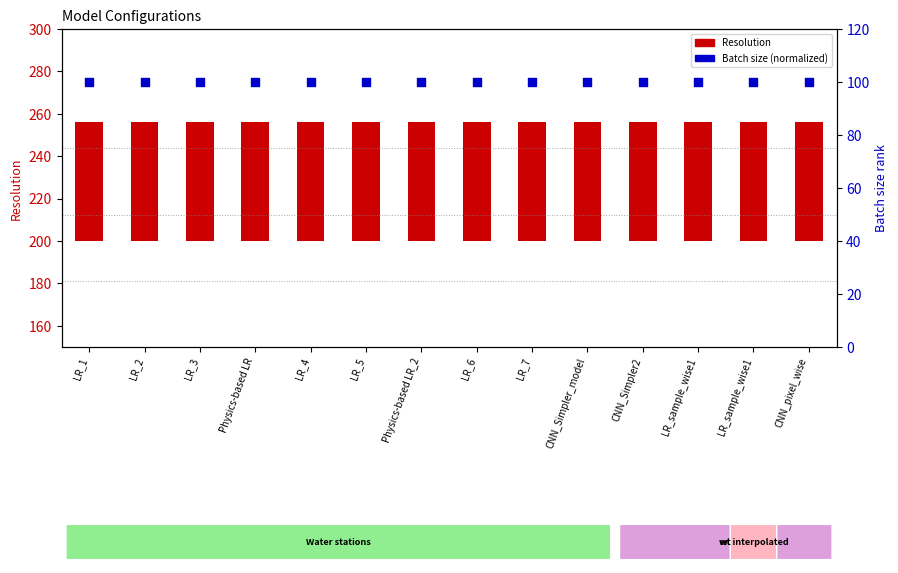

Which series contains the highest Y value?

Batch size (normalized)